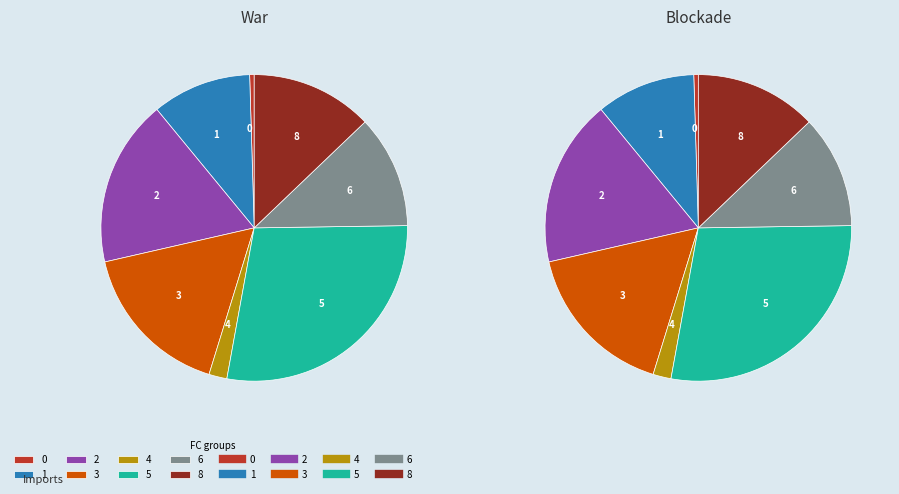

Is 5 the majority of the pie?

No